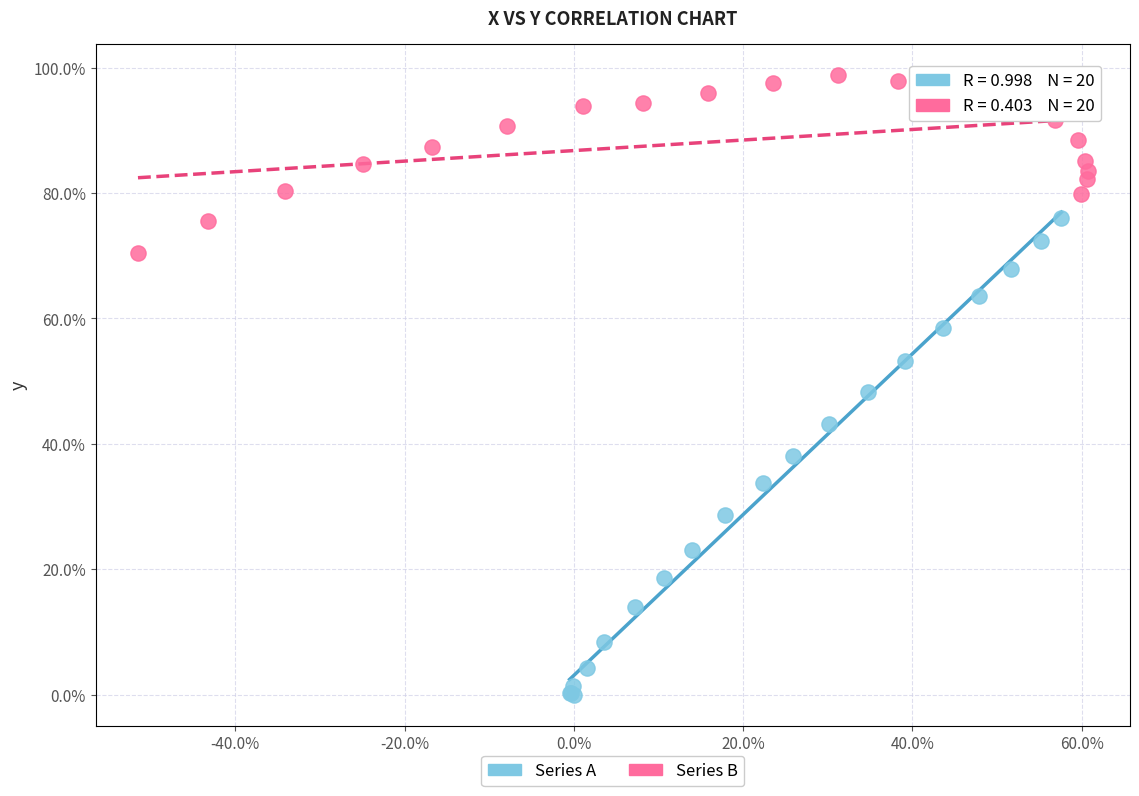

Which series has the largest Y range (max minus min)?

Series A